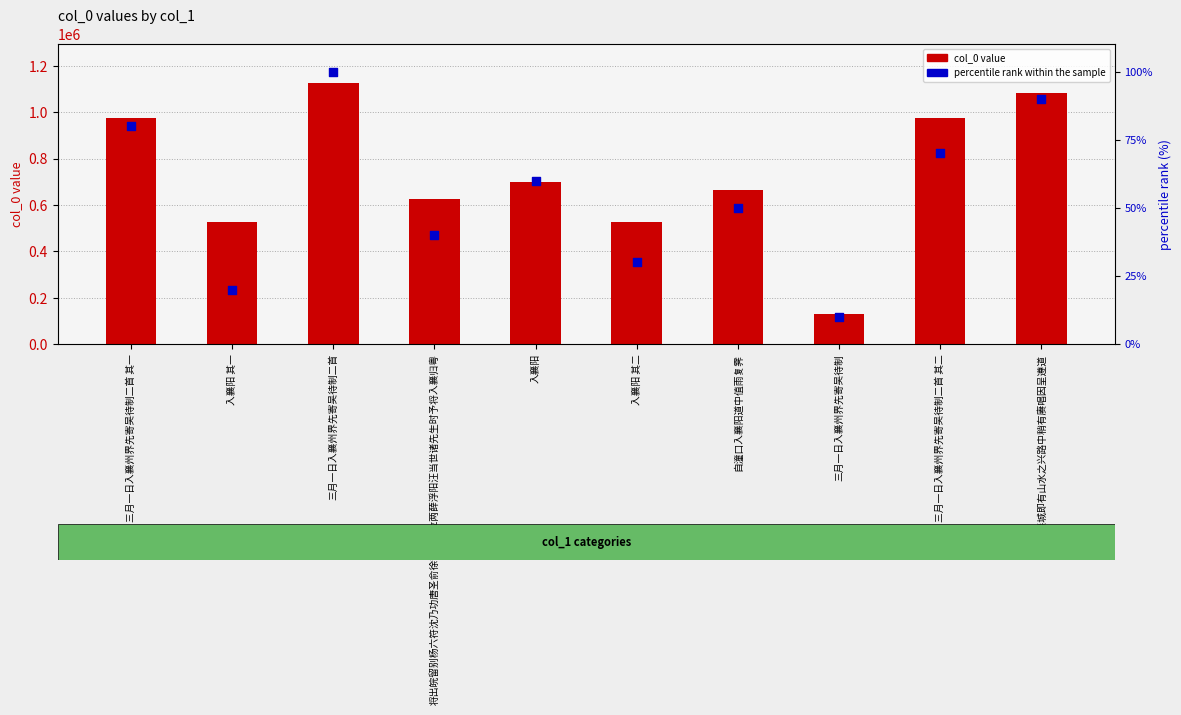

Which series contains the lowest Y value?

percentile rank within the sample